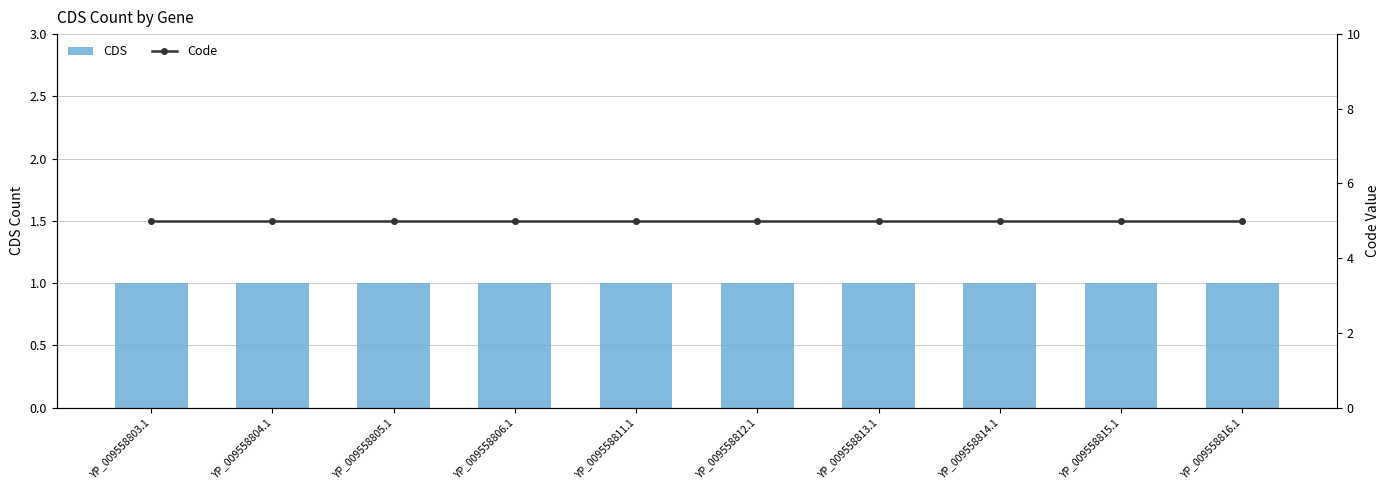

What is the average value of the CDS series?

1